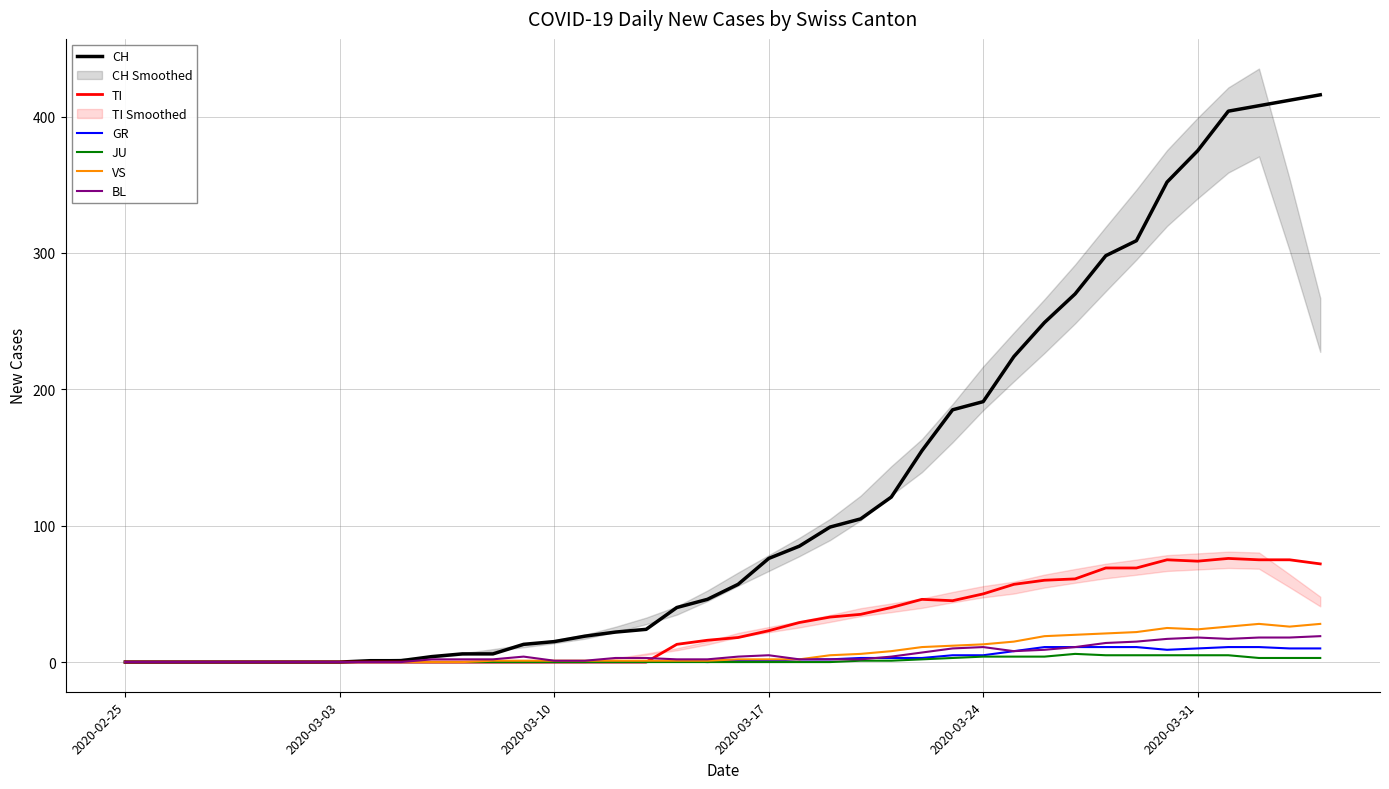

What is the maximum value for CH?

416